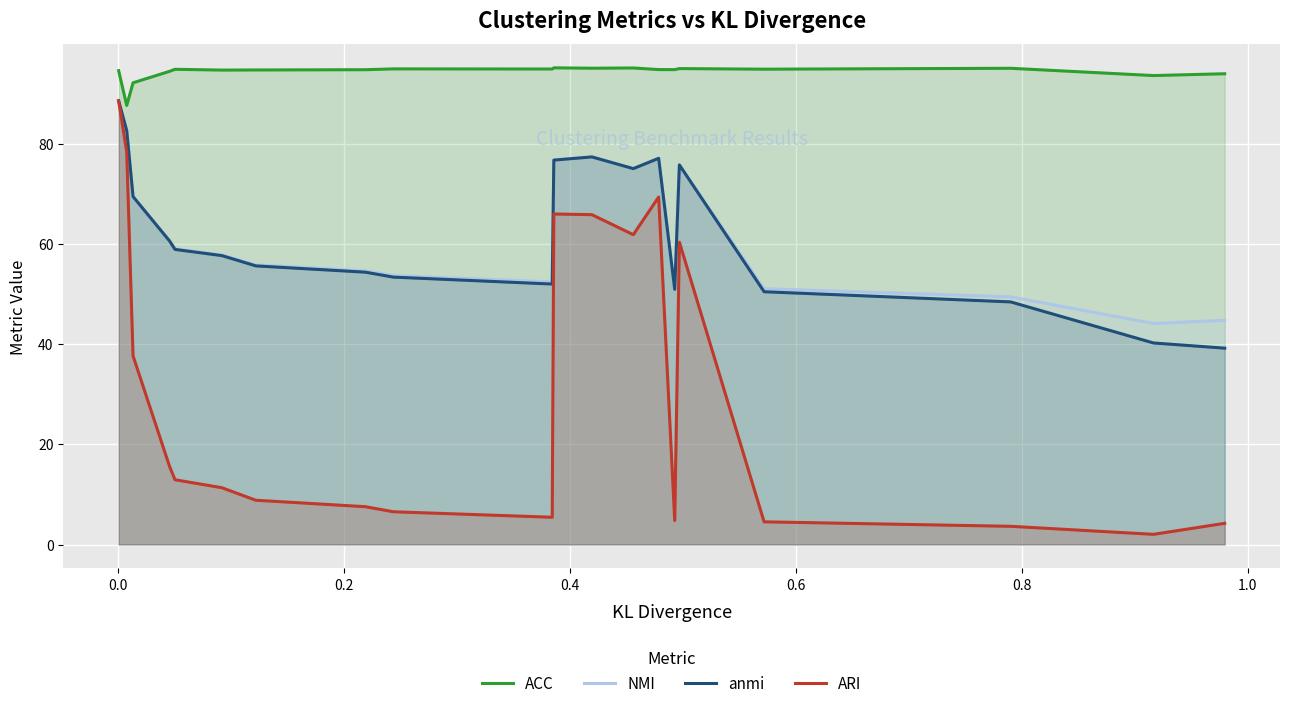

True or false: ACC and ARI intersect in this chart.

False